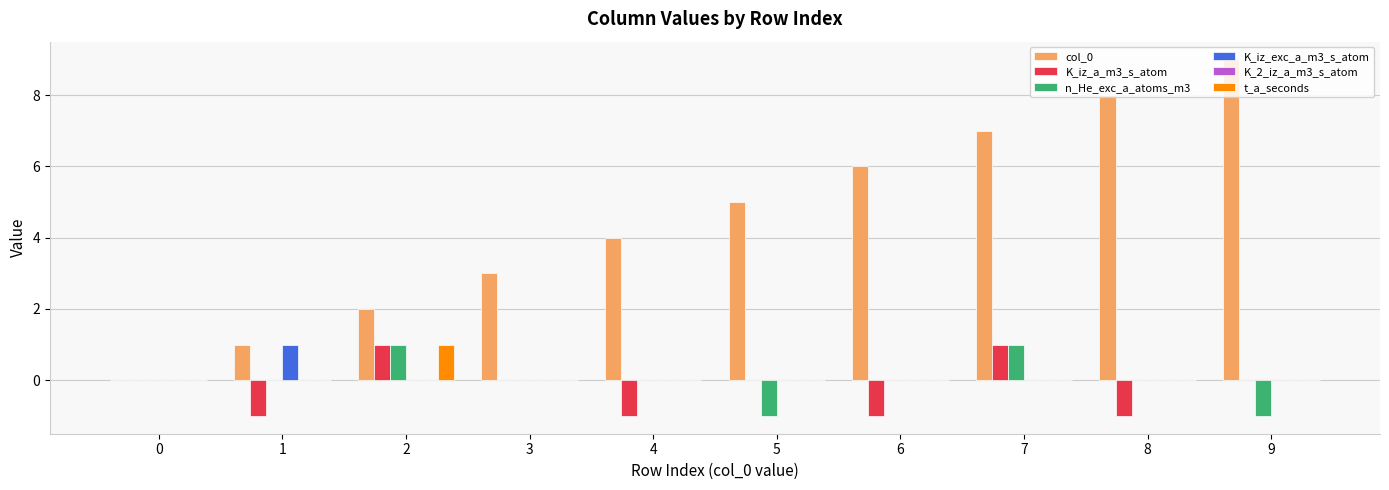

Between 6 and 9, which series saw the biggest shift?

col_0